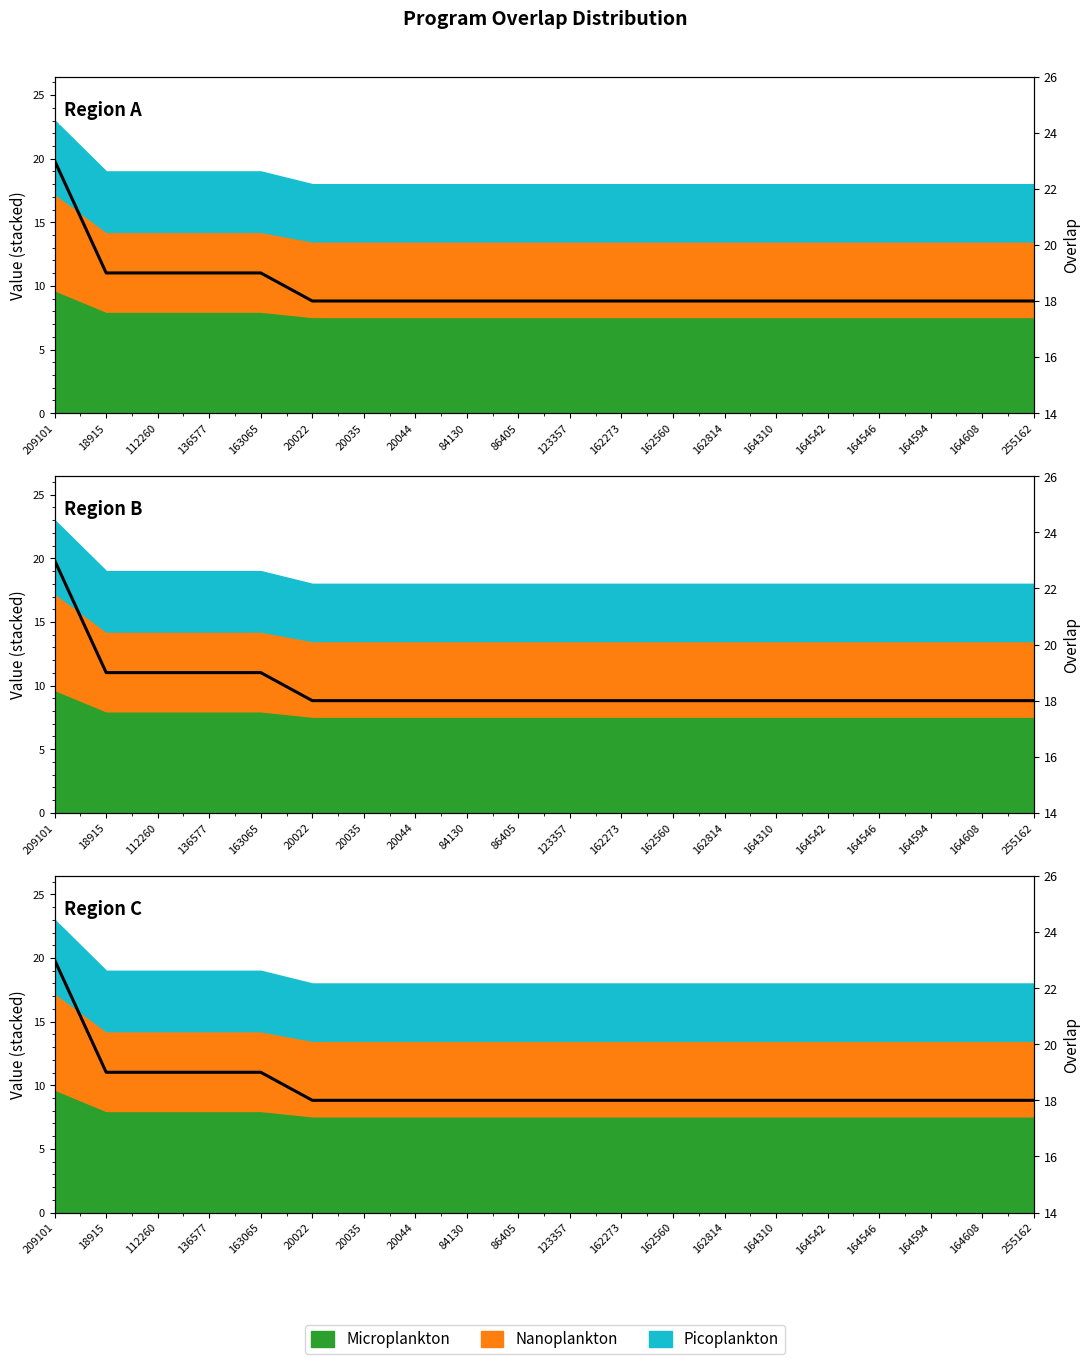

Does the chart display data point markers on the line(s)?

No